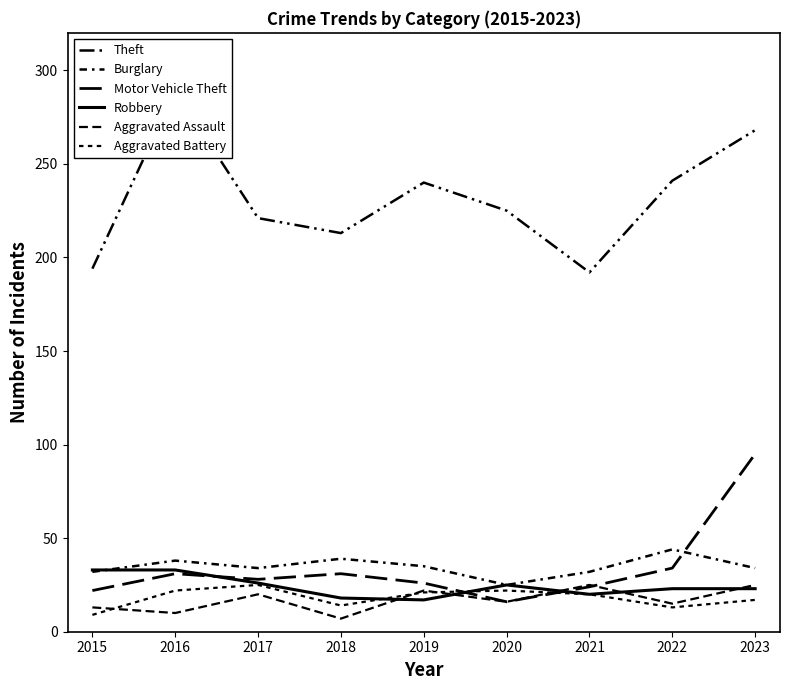

The Aggravated Assault series shows 25 at 2021. True or false?

True